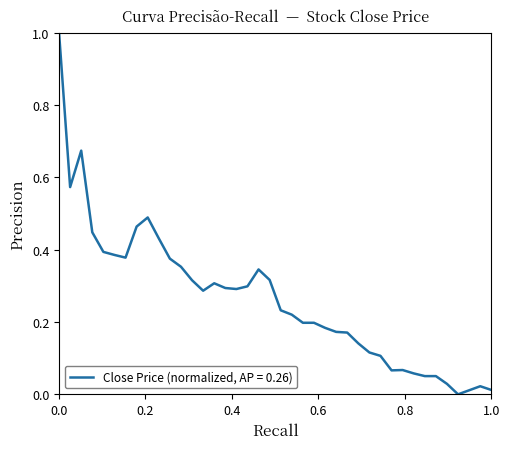

What is the greatest value displayed?

1.0